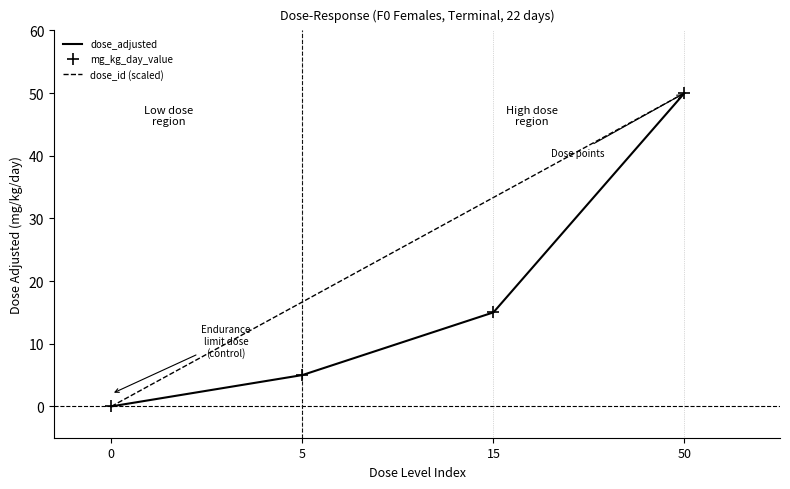

At how many categories does at least one series exceed 33?

2